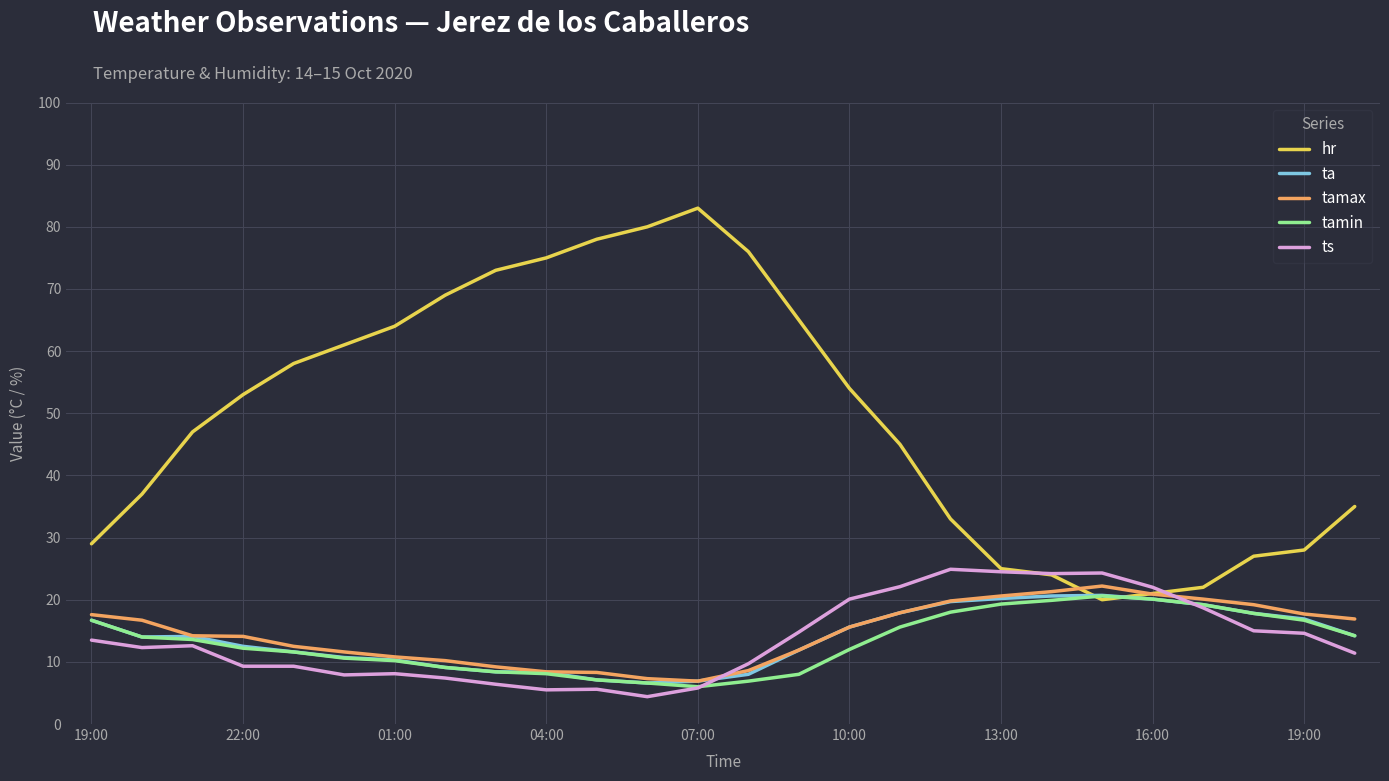

Which series has the largest range (max minus min)?

hr